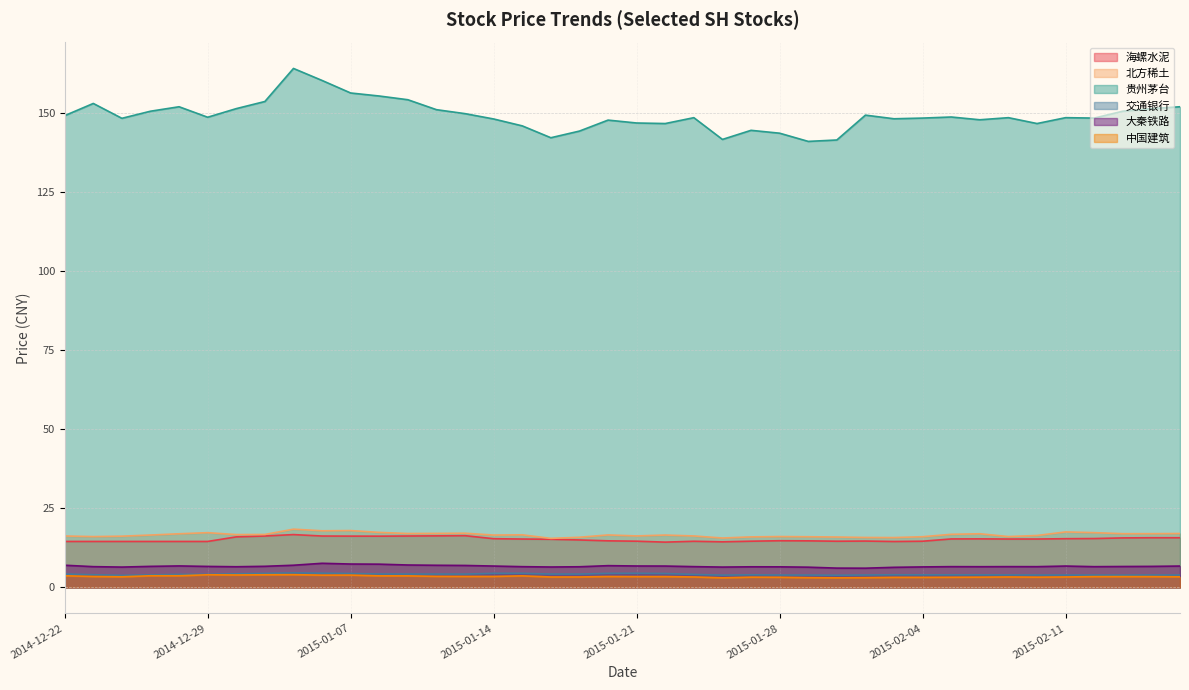

What is the difference between the maximum and minimum values in the 贵州茅台 series?

23.1